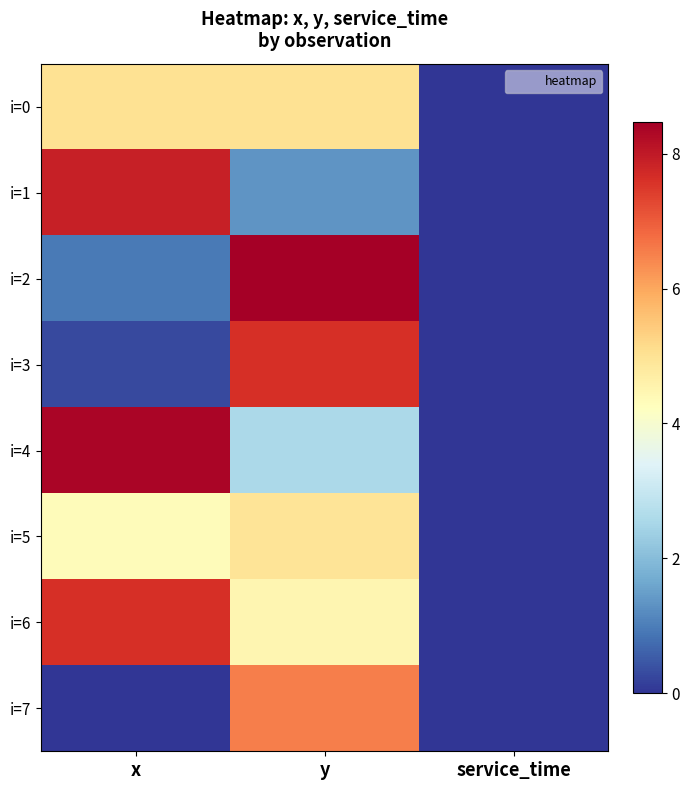

Reading left to right, list all the values displayed in this chart.

i=0: x=5.0	y=5.0	service_time=0.0
i=1: x=7.9	y=1.3	service_time=0.0
i=2: x=0.9	y=8.5	service_time=0.0
i=3: x=0.3	y=7.6	service_time=0.0
i=4: x=8.4	y=2.5	service_time=0.0
i=5: x=4.3	y=5.0	service_time=0.0
i=6: x=7.6	y=4.5	service_time=0.0
i=7: x=0.0	y=6.5	service_time=0.0